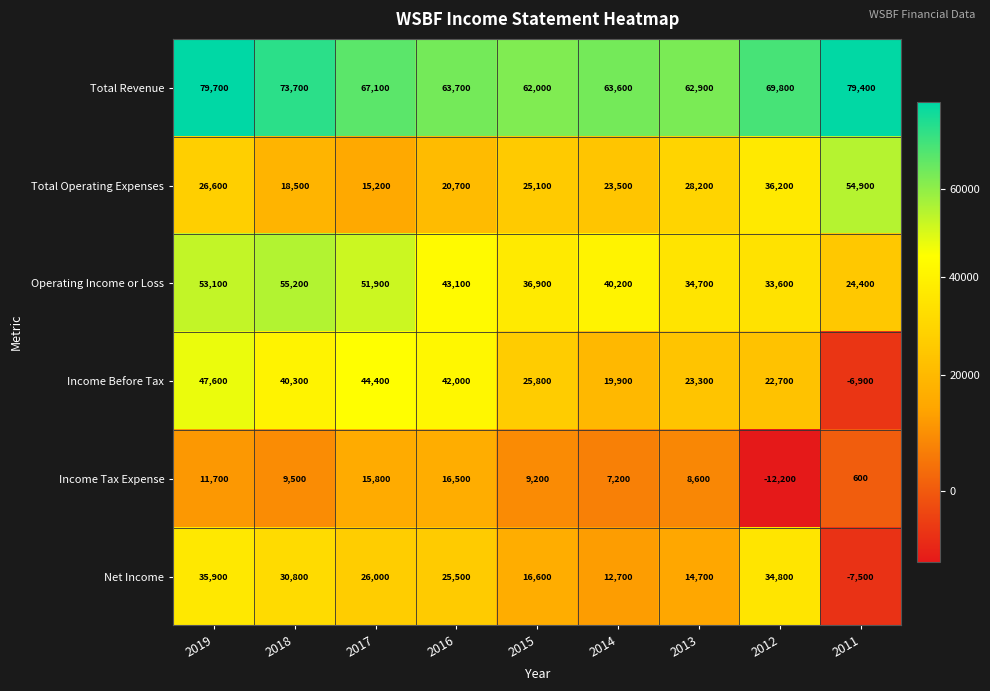

What value does the Total Operating Expenses series have at 2012, to the nearest 10?

36200